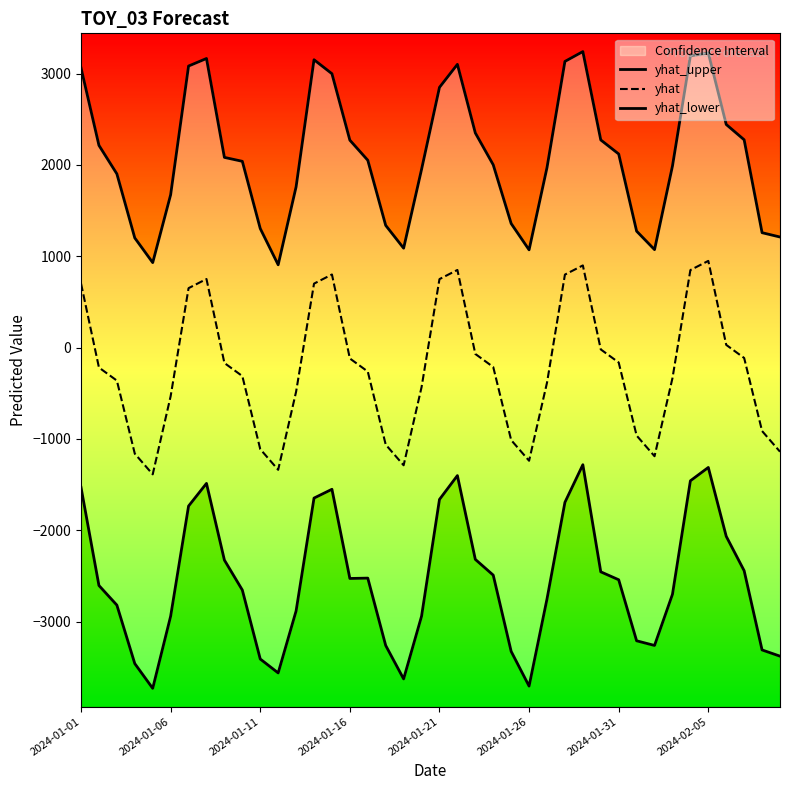

What is the approximate value of yhat at 9?

-312.6